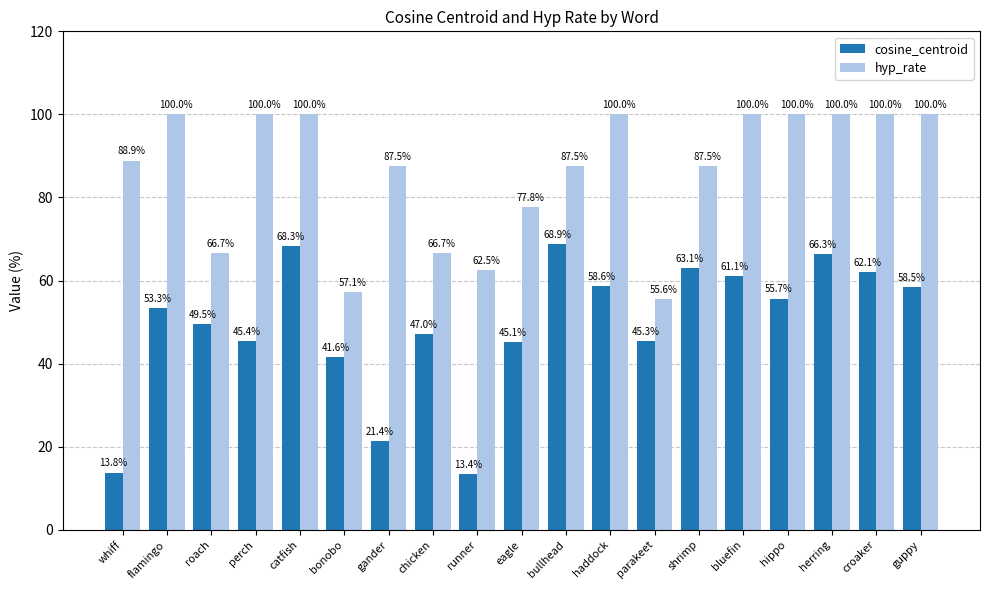

What value does the cosine_centroid series have at herring?

66.3